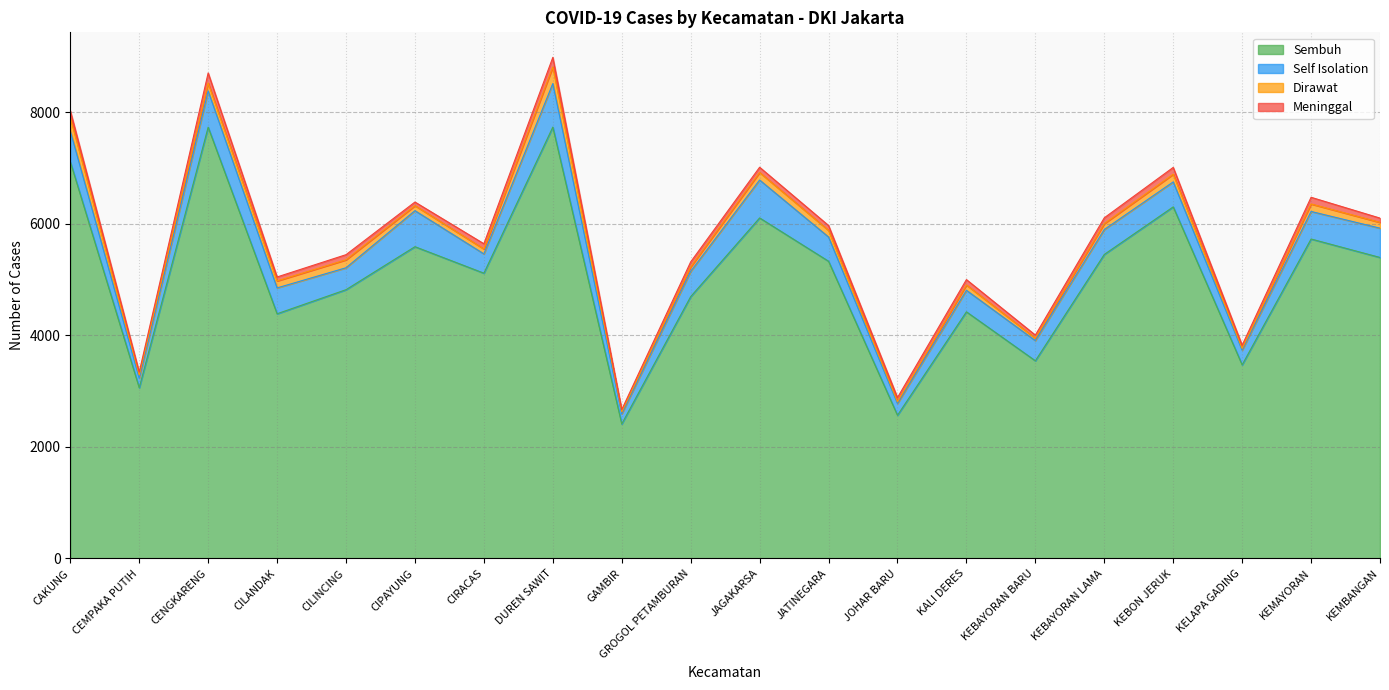

What is the label of the 19th point from the right?

CEMPAKA PUTIH